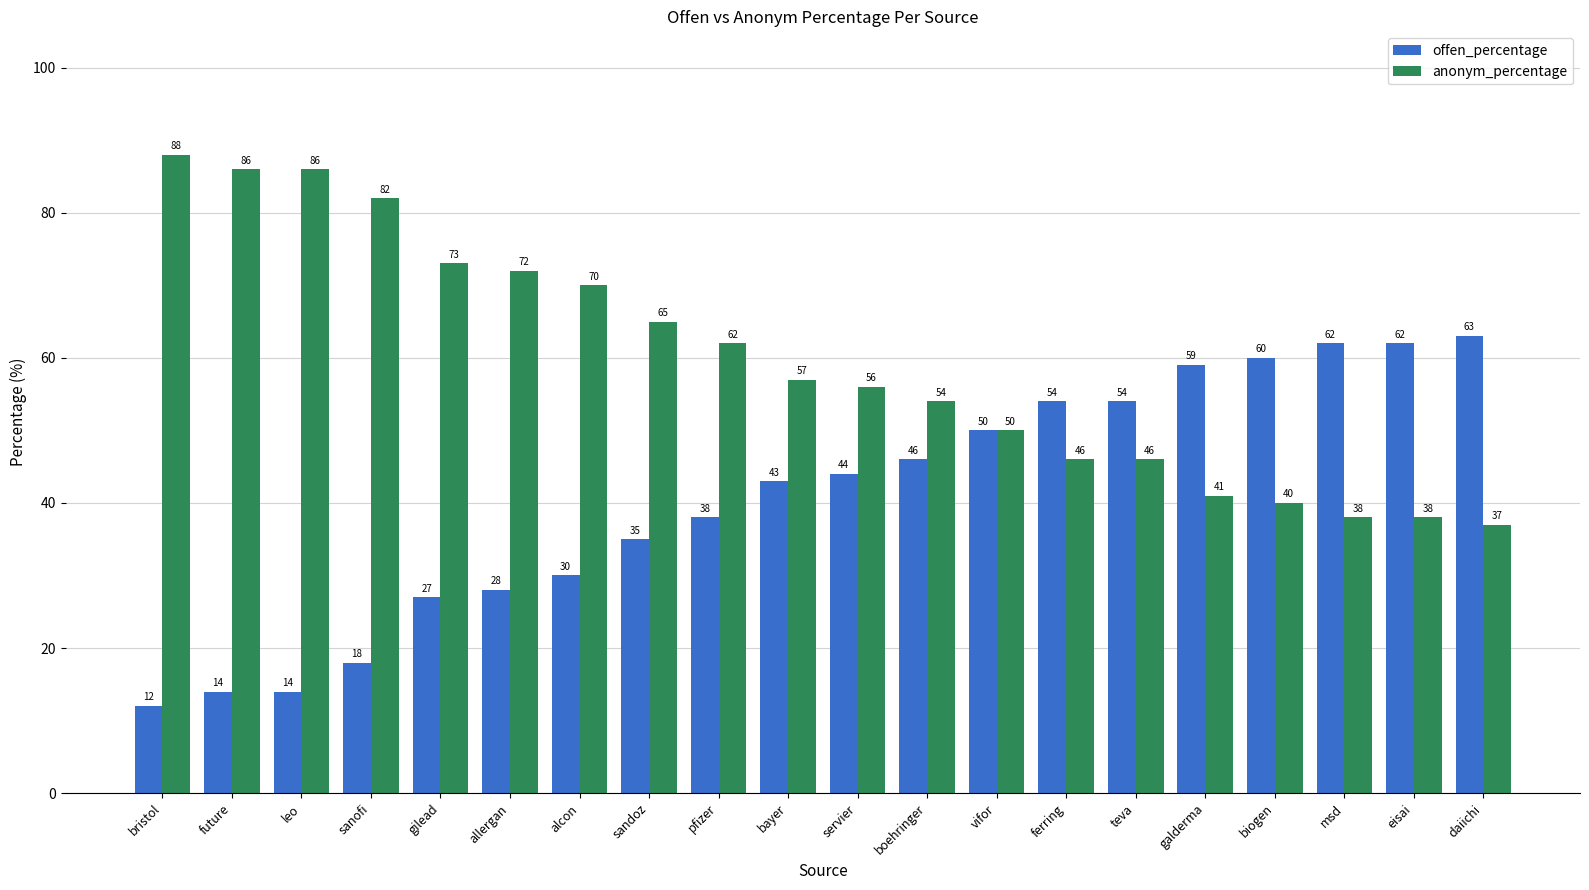

The value of offen_percentage at boehringer is 46. True or false?

True